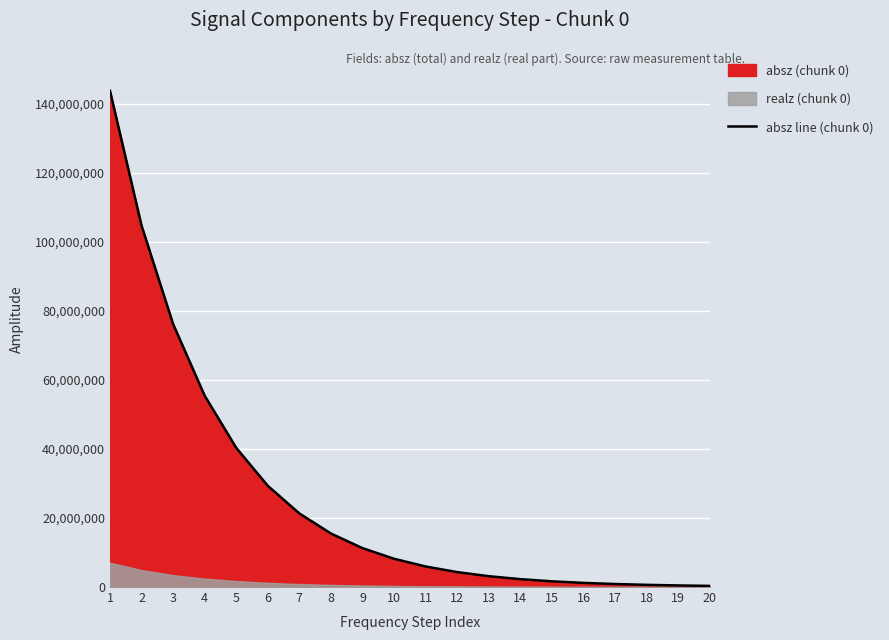

The chart shows a value of 52121510 at 2. True or false?

False